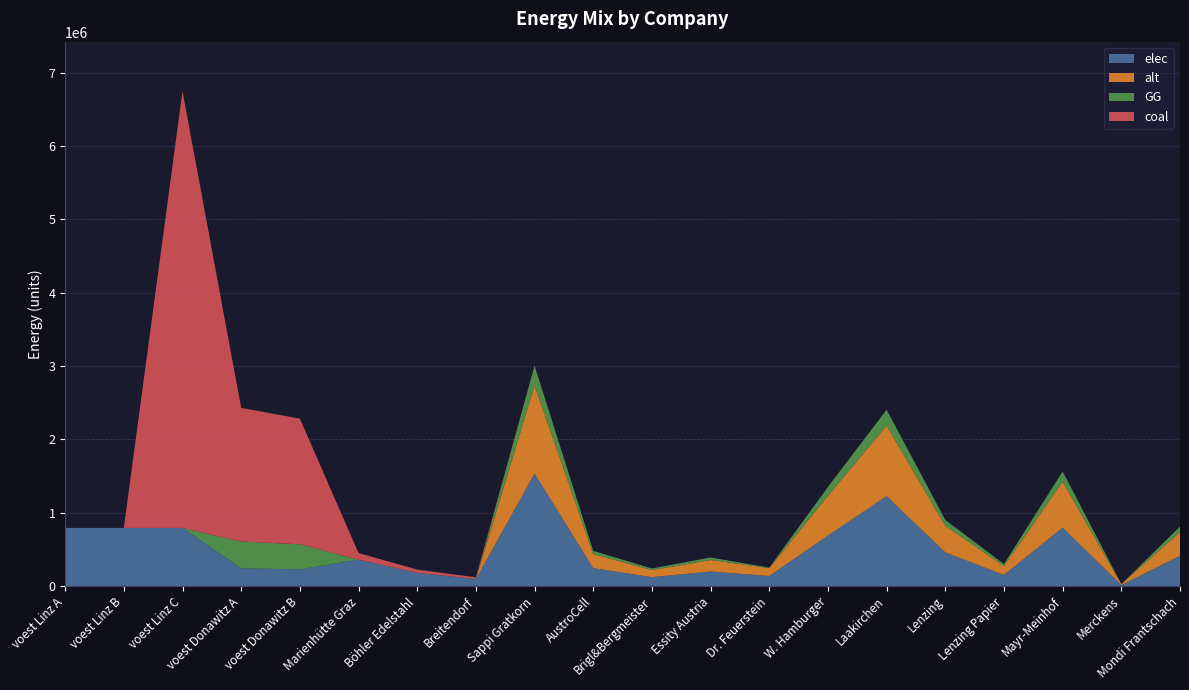

Reading left to right, transcribe all the data shown in this chart.

elec: 793870.4	793870.4	793870.4	242990.7	228411.3	360800.0	180400.0	96800.0	1533400.0	245344.0	122672.0	199342.0	138006.0	690030.0	1226720.0	460020.0	153340.0	797368.0	15334.0	414018.0
alt: 0.0	0.0	0.0	0.0	0.0	0.0	0.0	0.0	1202666.7	192426.7	96213.3	156346.7	108240.0	541200.0	962133.3	360800.0	120266.7	625386.7	12026.7	324720.0
GG: 0.0	0.0	0.0	364486.1	342616.9	0.0	0.0	0.0	270600.0	43296.0	21648.0	35178.0	6079.8	121770.0	216480.0	81180.0	27060.0	140712.0	0.0	73062.0
coal: 0.0	0.0	5954027.8	1822430.6	1713084.7	90200.0	45100.0	24200.0	0.0	0.0	0.0	0.0	0.0	0.0	0.0	0.0	0.0	0.0	0.0	0.0